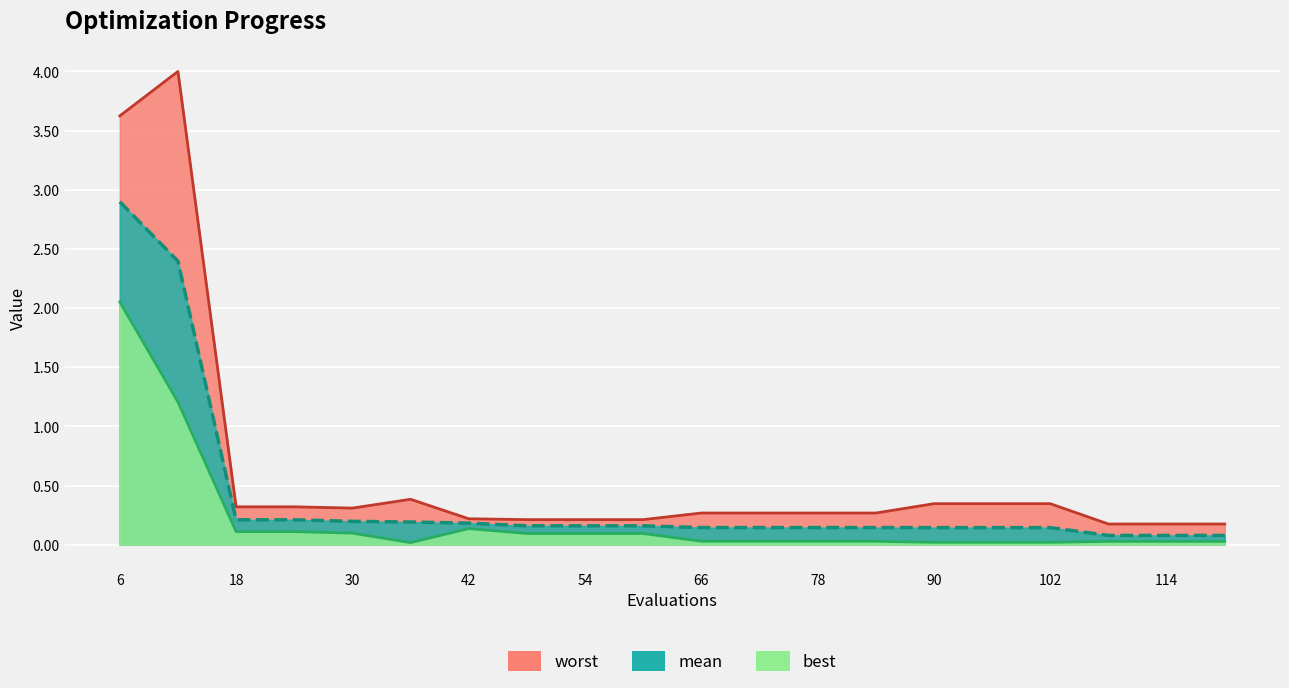

In best, how many points are lower than both neighbors (excluding endpoints)?

1